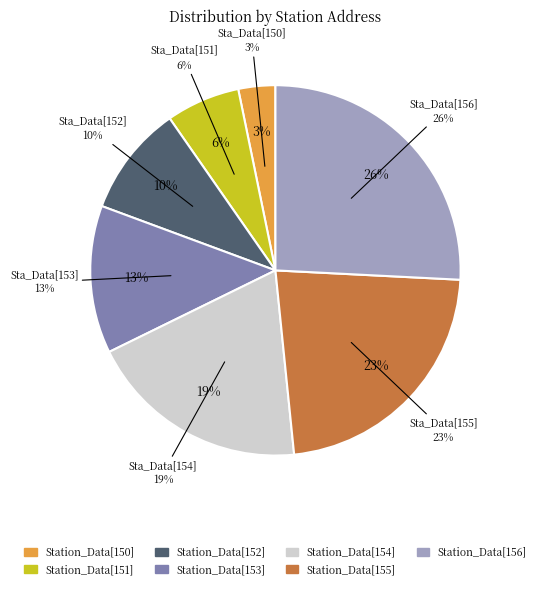

Rank the categories by value from highest to lowest.

Station_Data[156], Station_Data[155], Station_Data[154], Station_Data[153], Station_Data[152], Station_Data[151], Station_Data[150]